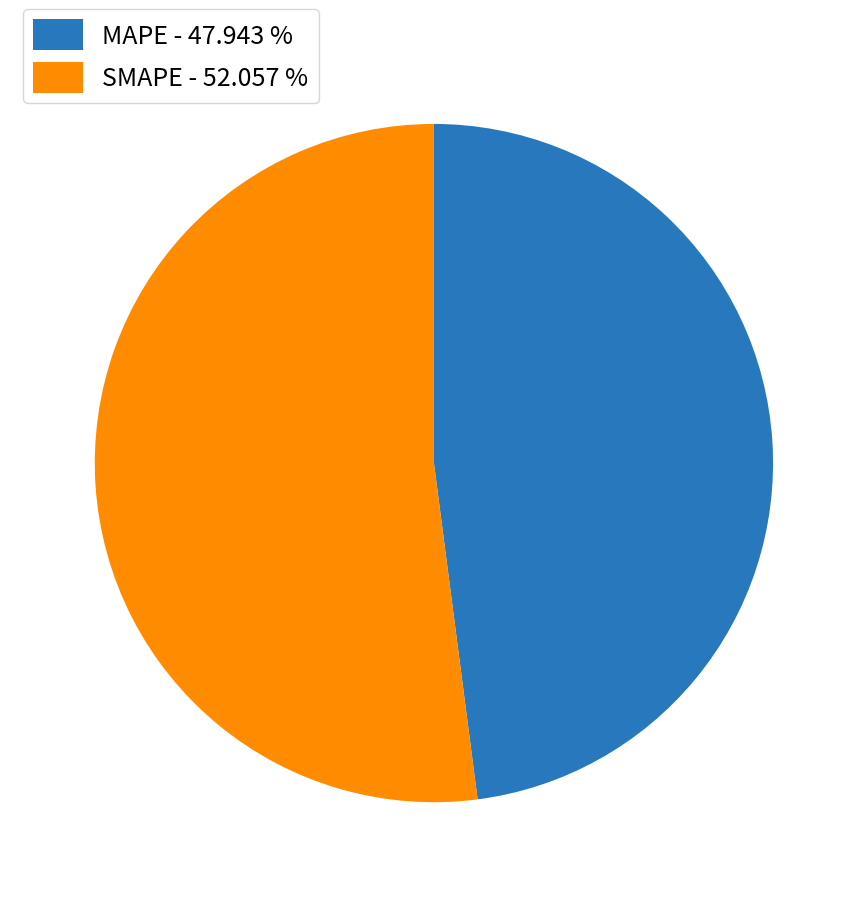

What is the largest slice in the pie chart?

SMAPE